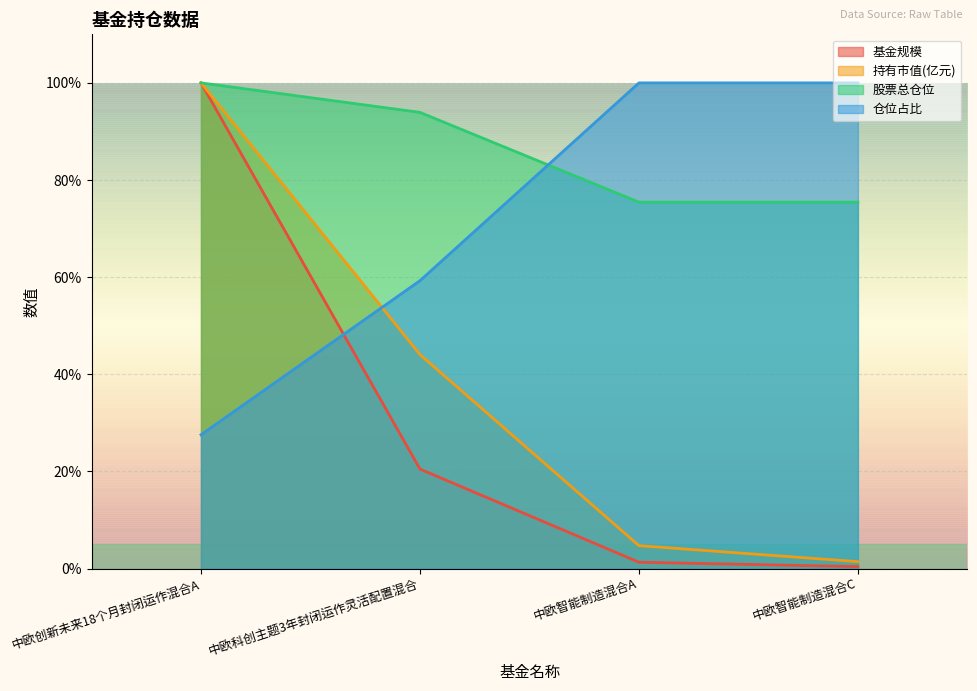

Which category has the highest value across all series?

中欧创新未来18个月封闭运作混合A